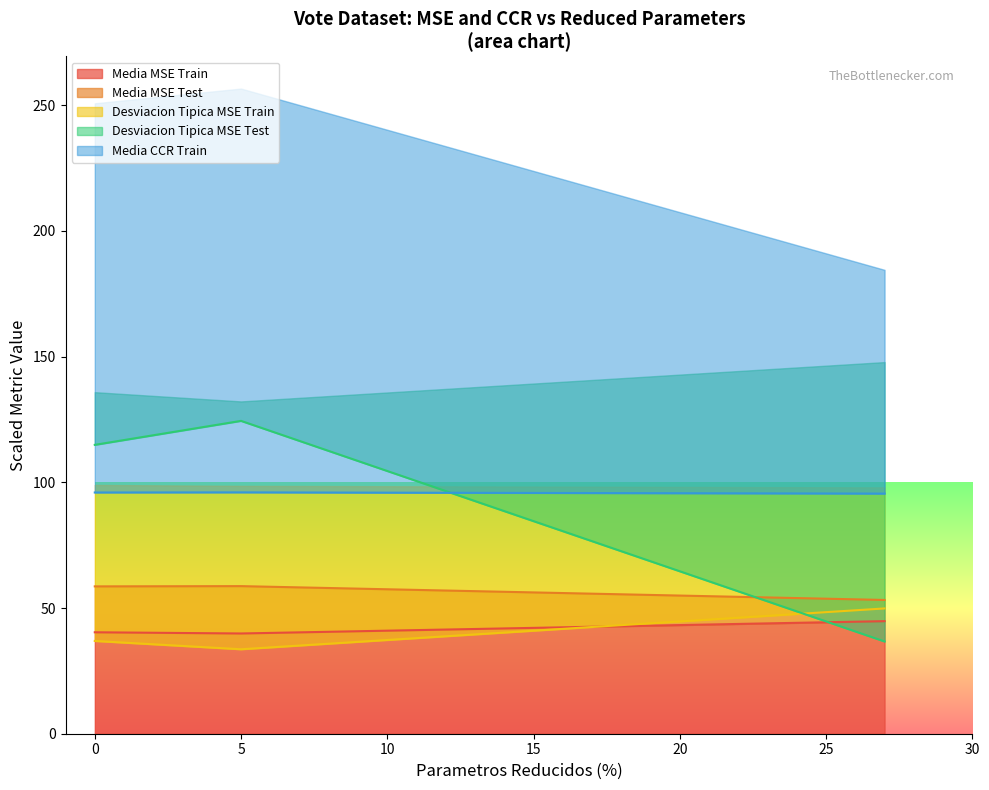

Is it true that Media MSE Train equals 0.1 at 0?

False